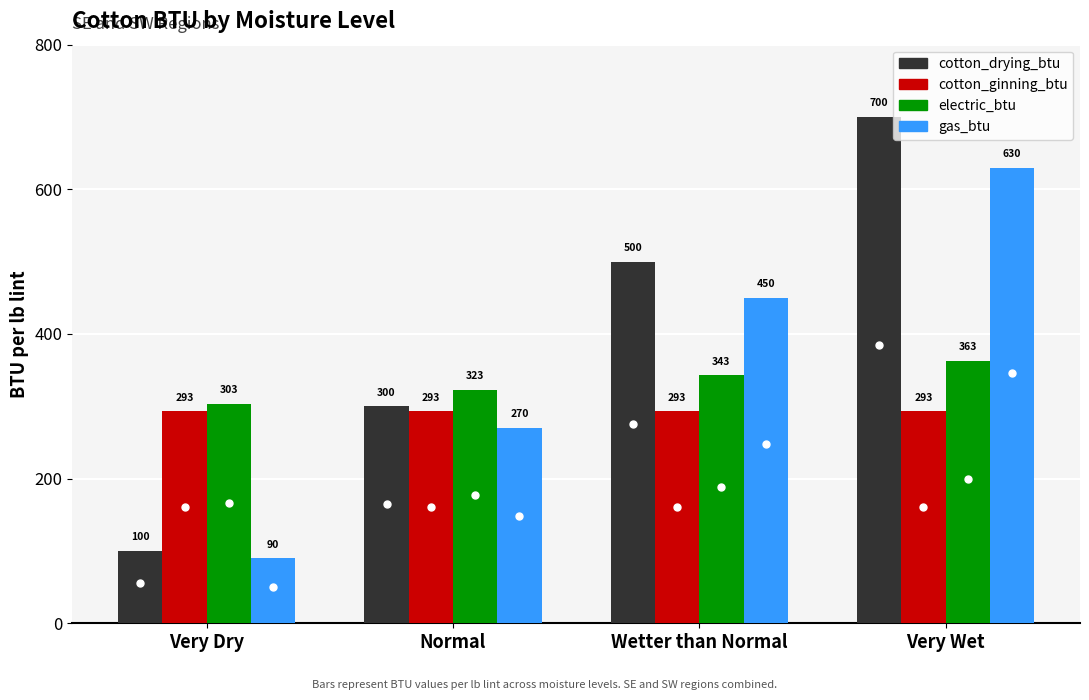

Between Normal and Very Wet, which series saw the biggest shift?

cotton_drying_btu